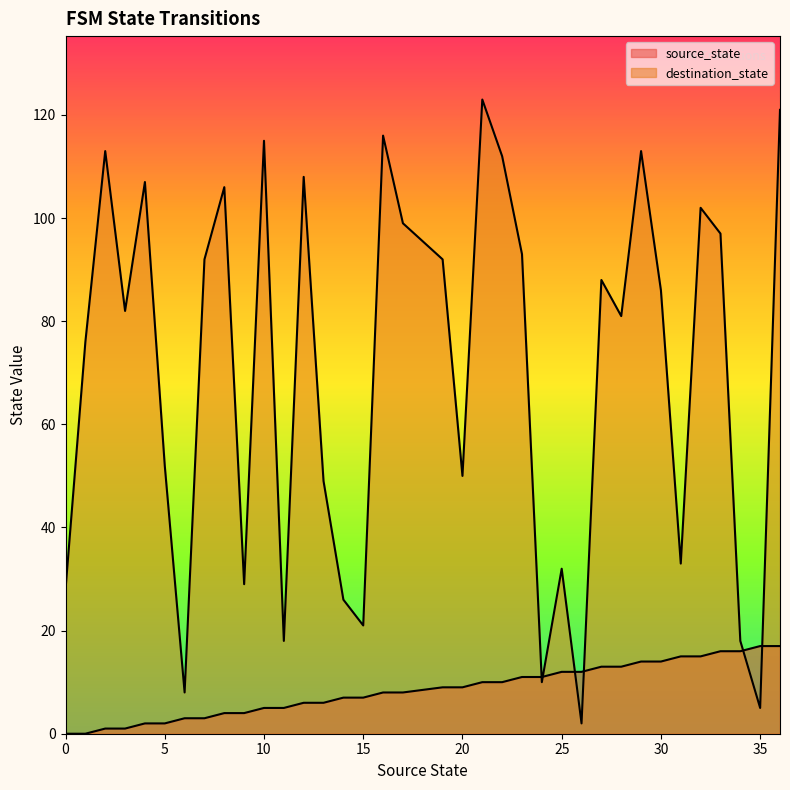

True or false: destination_state has a value of 113 at 2.

True